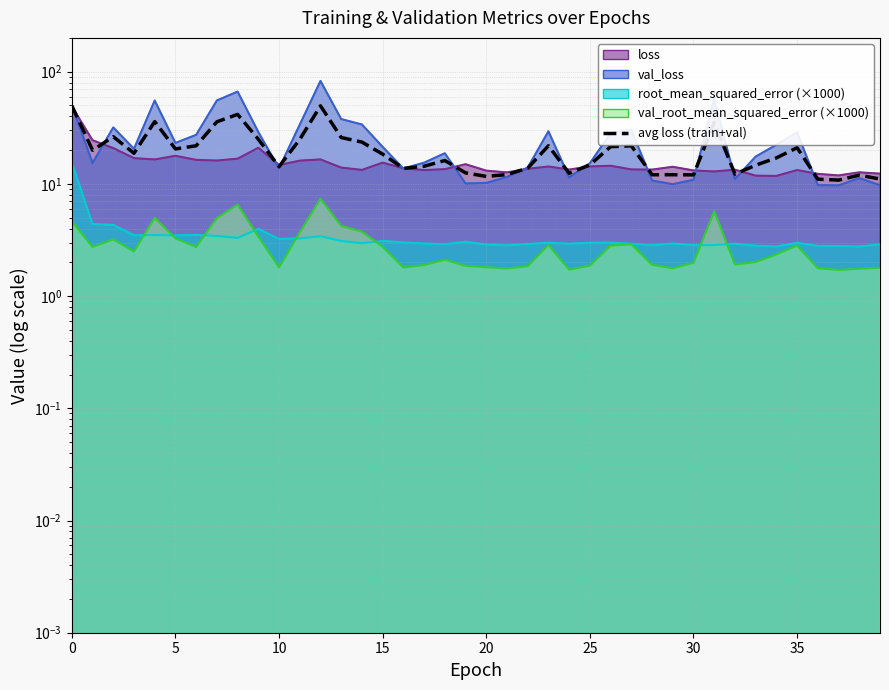

What is the sum of all values?

820.0